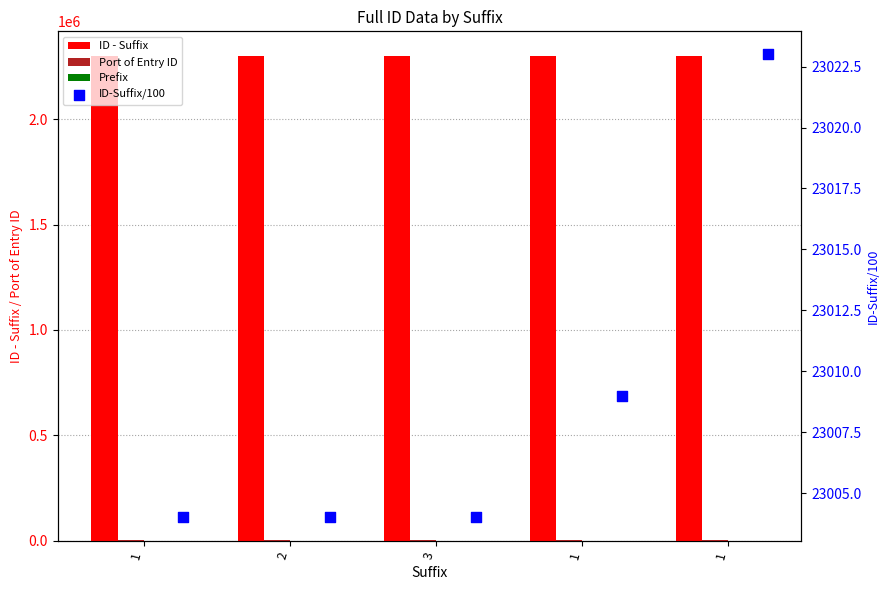

Which series has the largest total across all categories?

ID - Suffix